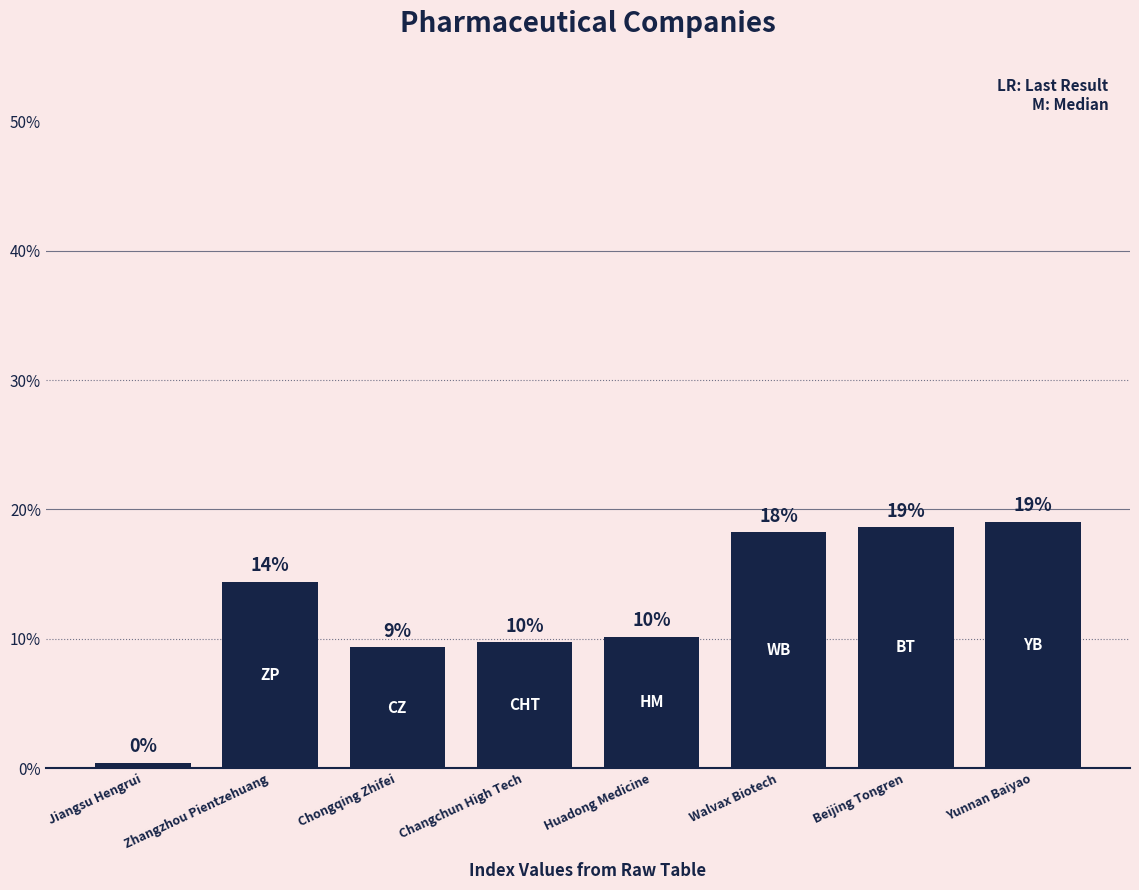

List the labels in order of value, smallest first.

Jiangsu Hengrui, Chongqing Zhifei, Changchun High Tech, Huadong Medicine, Zhangzhou Pientzehuang, Walvax Biotech, Beijing Tongren, Yunnan Baiyao